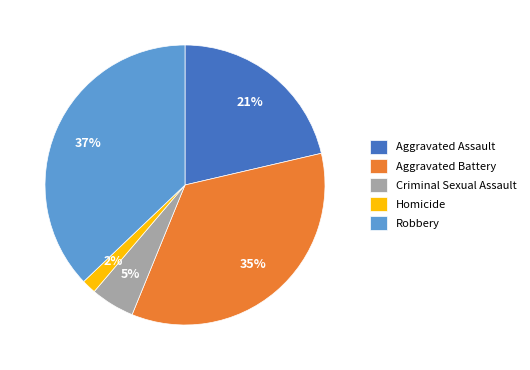

To the nearest percent, what is the difference between the largest and smallest slice percentages?

35%